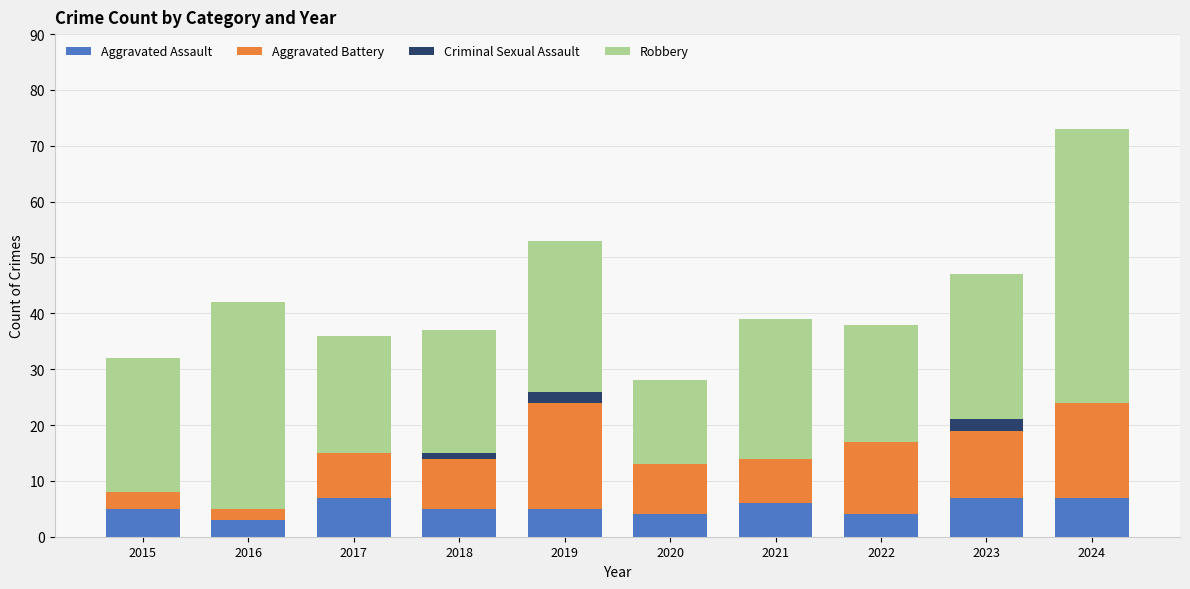

Is it true that Aggravated Assault equals 4 at 2020?

True